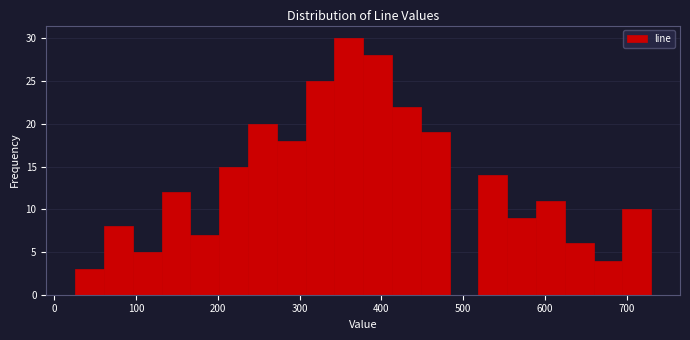

Read against the x-axis, roughly where is the centre of the tallest bar?

360